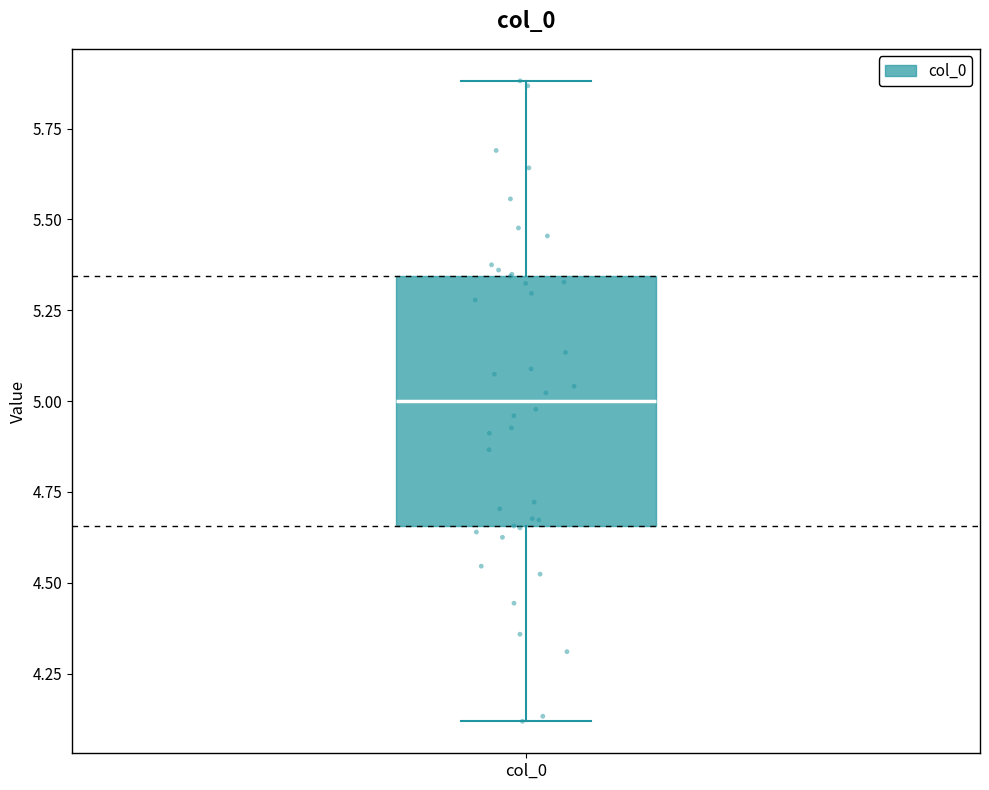

Read this box plot against the y-axis: the position of the median line, the range covered by the box, and the ends of both whiskers. The values are not printed on the chart, so give them approximately, as read against the axis.

median 5.00, box 4.65 to 5.35, whiskers 4.10 to 5.90